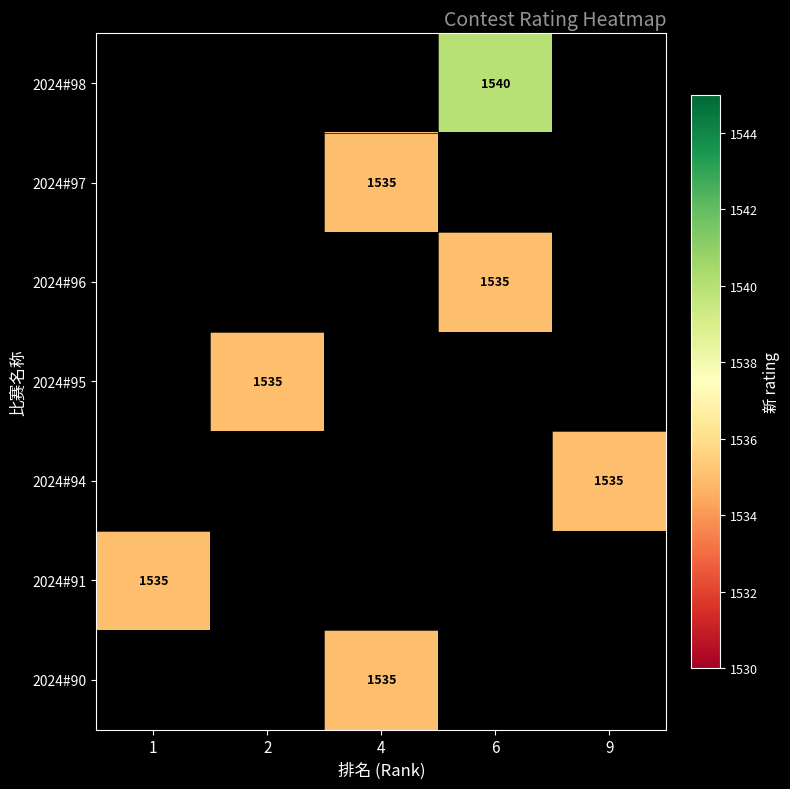

The 2024#91 series shows 1535 at 1. True or false?

True